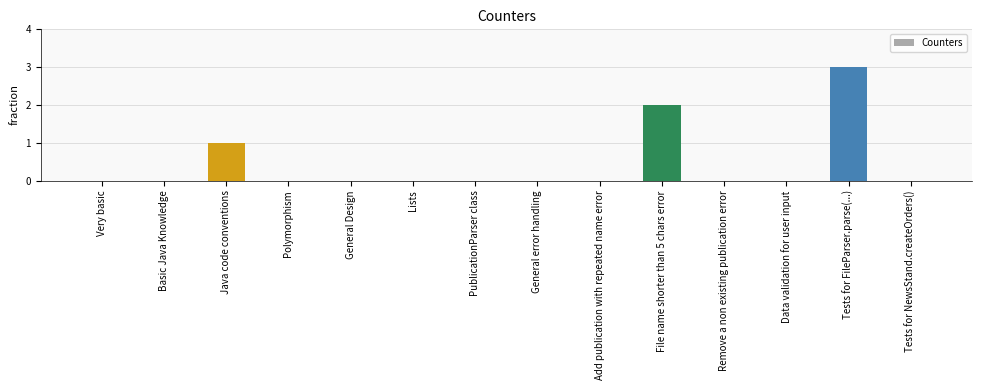

Count the values in the range 0 to 1.

12